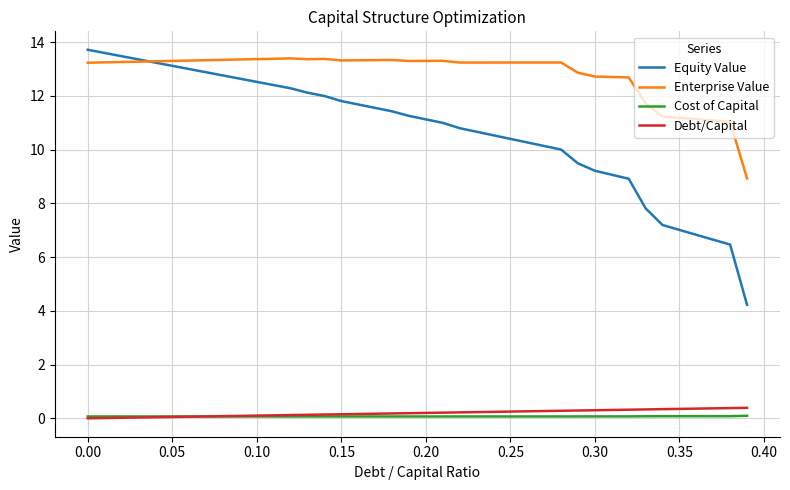

How many lines are shown in the chart?

4